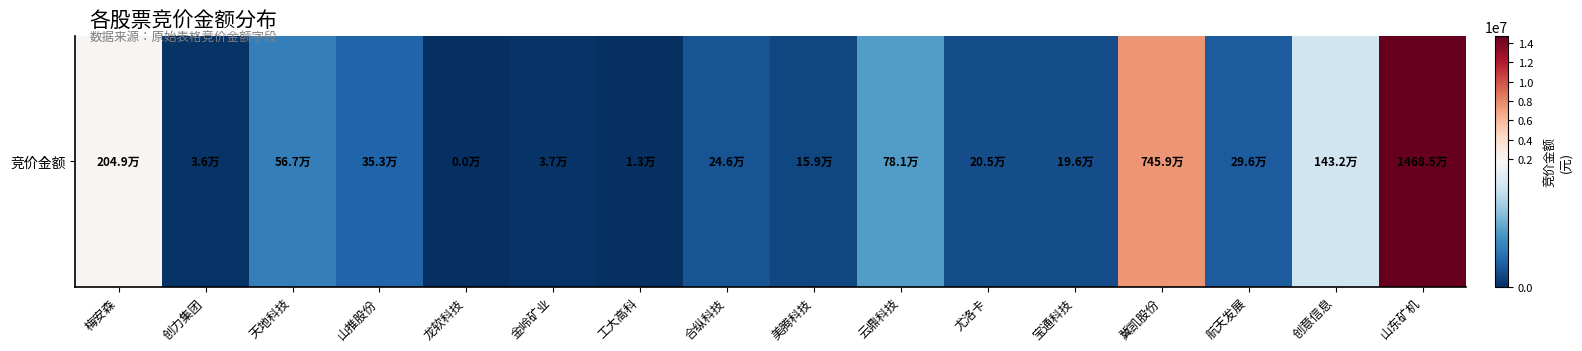

At which label does the data first exceed 296072?

梅安森